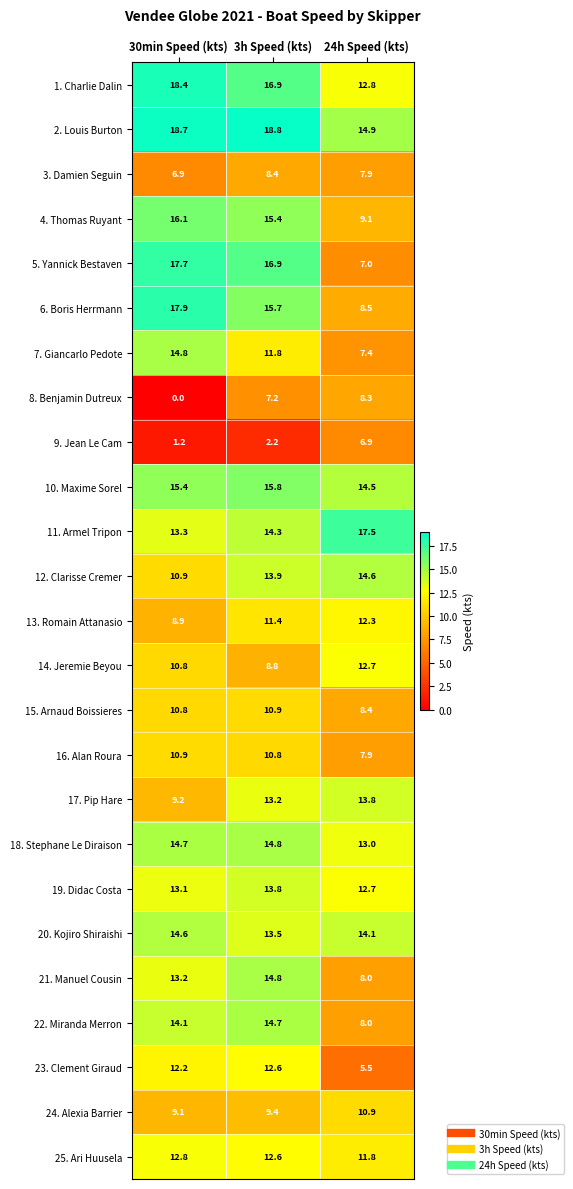

What is the total value across all series at 30min Speed (kts)?

305.7